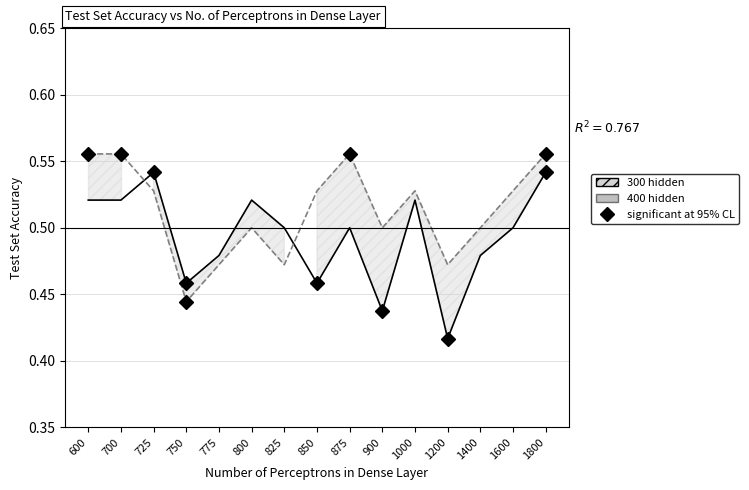

Count the 300 hidden values in the range 0 to 1.

15